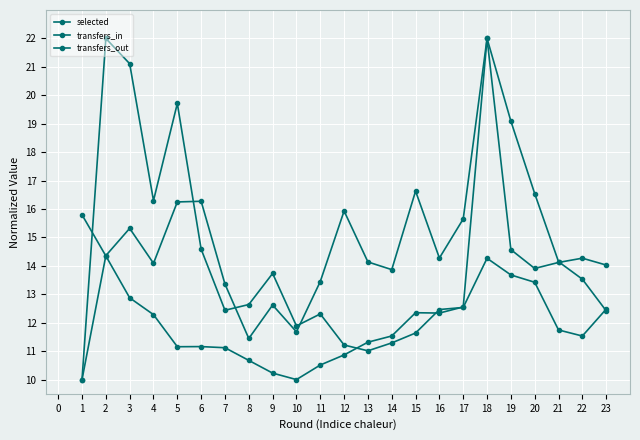

Is it true that selected equals 11.1 at 7?

True